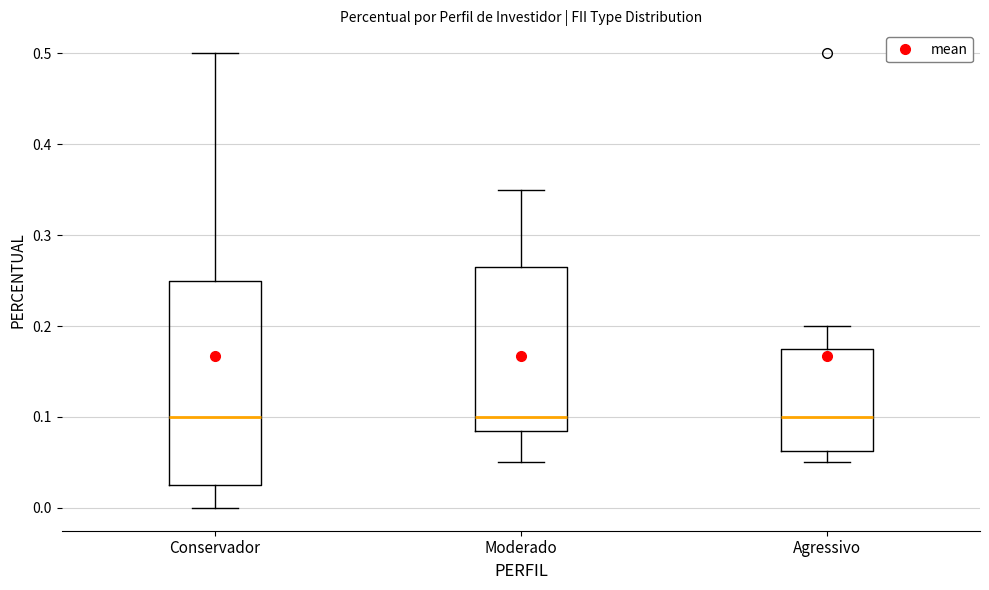

Where does the median line of the box for Moderado sit on the y-axis? The values are not printed on the chart, so give them approximately, as read against the axis.

0.10